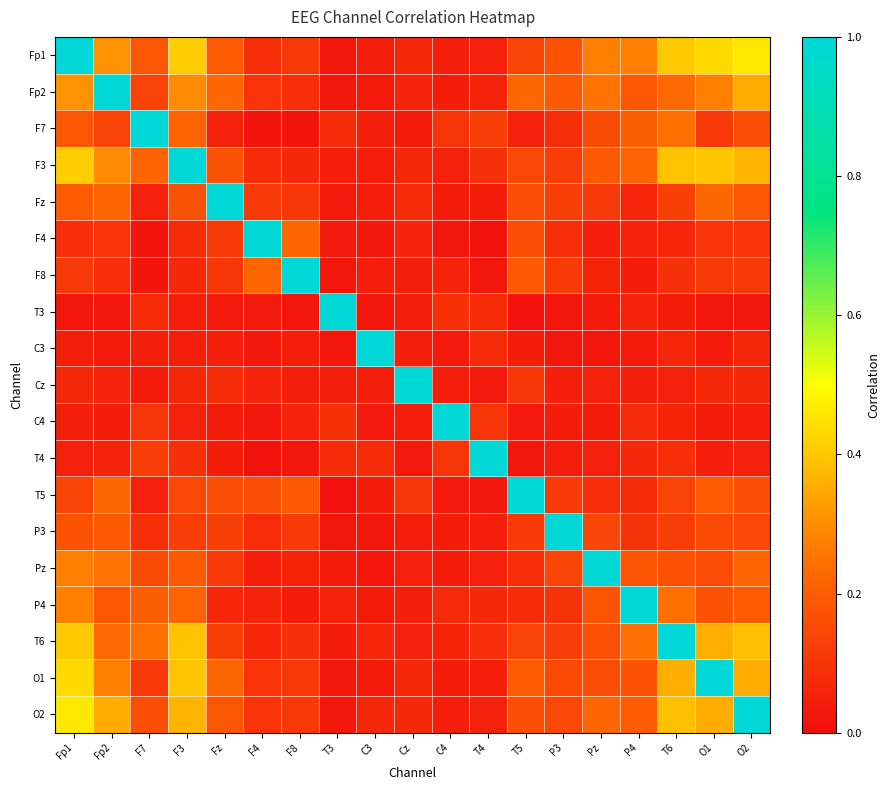

At which category does the chart reach its peak across all series?

Fp1